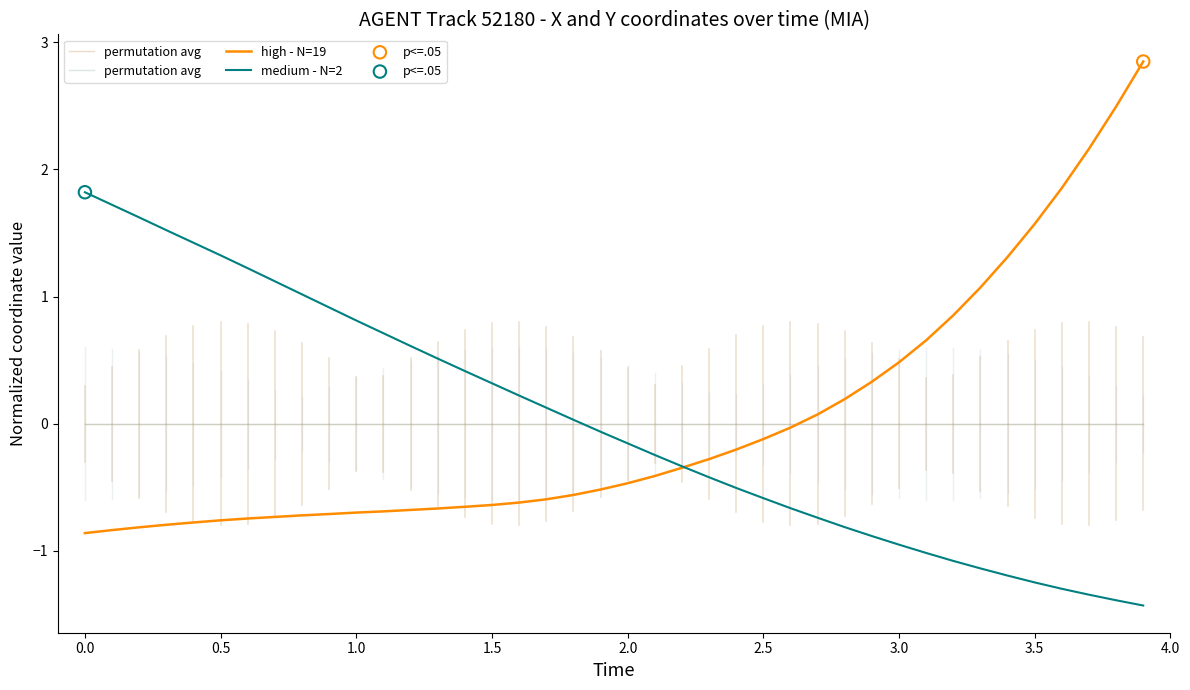

What are all the series names shown in the legend?

permutation avg, high - N=19, medium - N=2